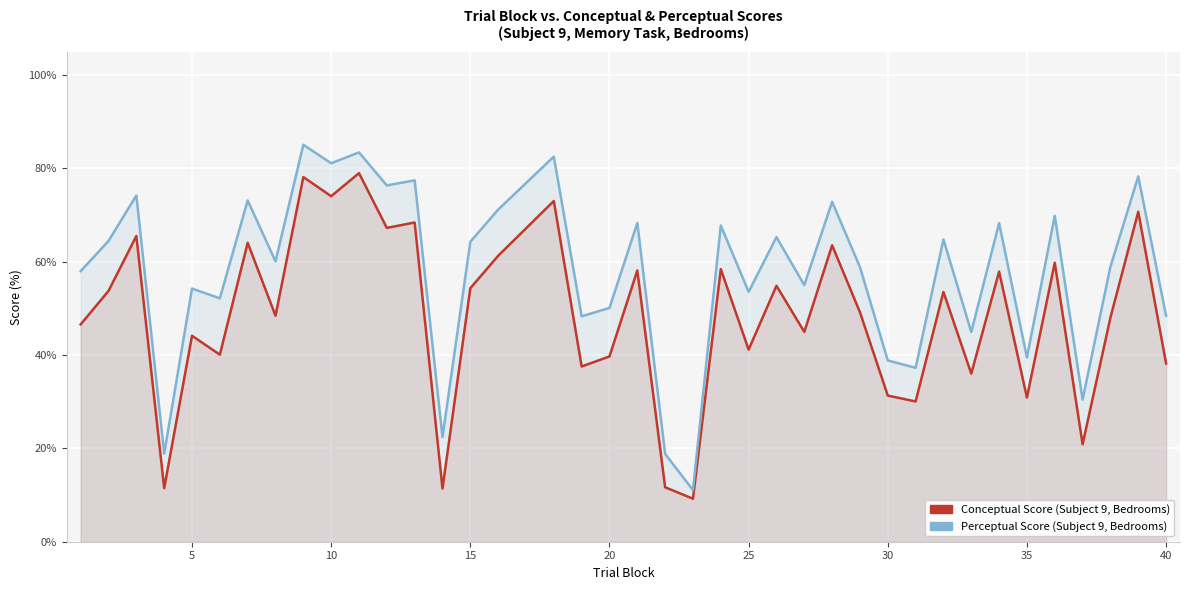

True or false: Perceptual Score and Conceptual Score intersect in this chart.

False